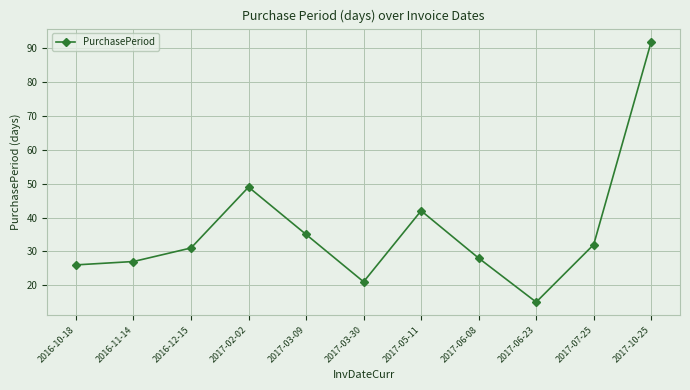

What is the difference between the maximum and minimum values?

77